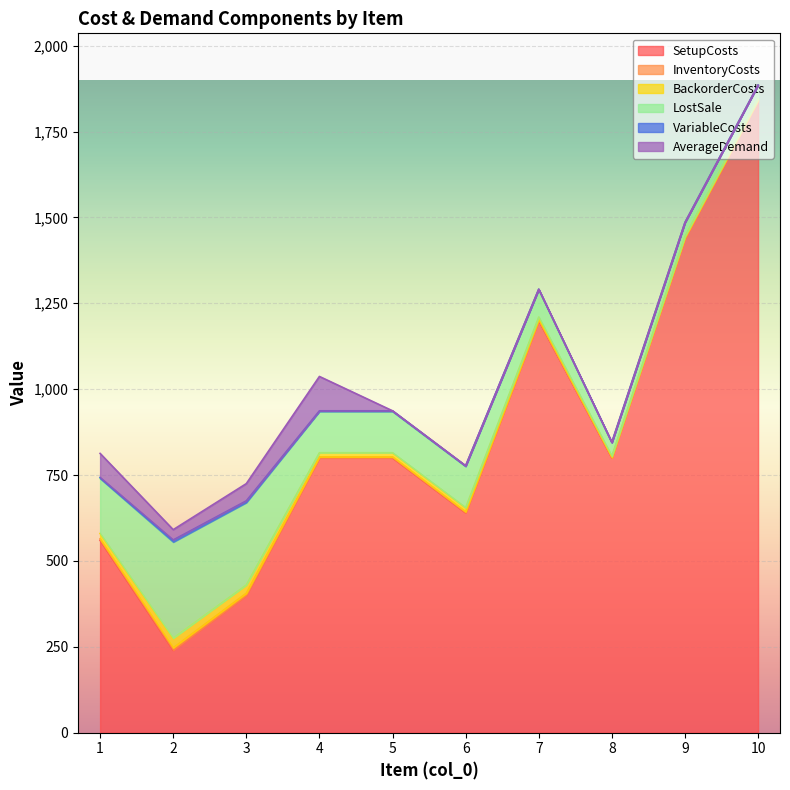

Is it true that LostSale equals 40 at 10?

True